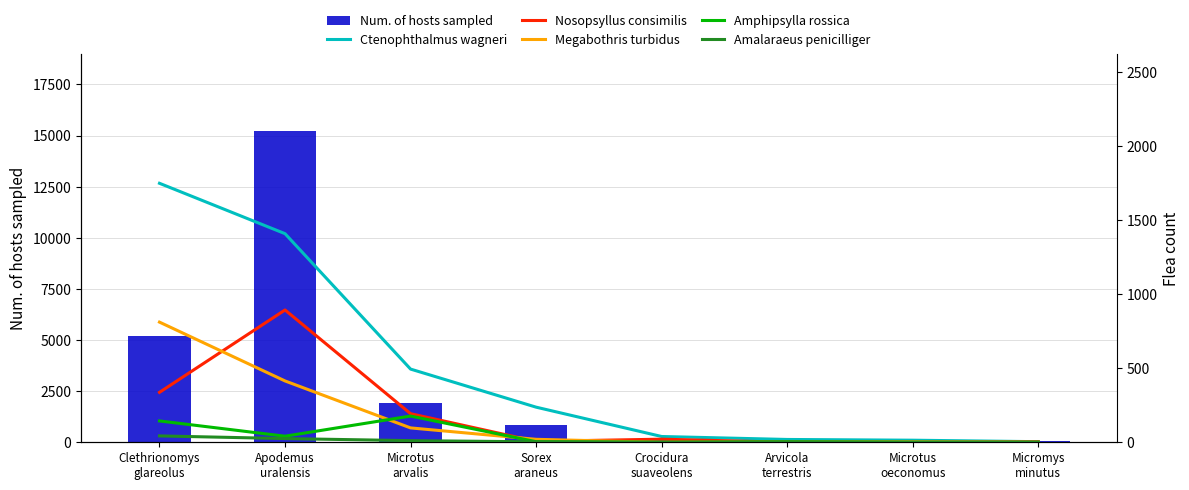

Reading right to left, transcribe all the data shown in this chart.

Num. of hosts sampled: Micromys
minutus=63	Microtus
oeconomus=29	Arvicola
terrestris=73	Crocidura
suaveolens=173	Sorex
araneus=856	Microtus
arvalis=1920	Apodemus
uralensis=15198	Clethrionomys
glareolus=5209
Ctenophthalmus wagneri: Micromys
minutus=4	Microtus
oeconomus=14	Arvicola
terrestris=19	Crocidura
suaveolens=39	Sorex
araneus=237	Microtus
arvalis=494	Apodemus
uralensis=1408	Clethrionomys
glareolus=1748
Nosopsyllus consimilis: Micromys
minutus=3	Microtus
oeconomus=0	Arvicola
terrestris=0	Crocidura
suaveolens=21	Sorex
araneus=6	Microtus
arvalis=193	Apodemus
uralensis=893	Clethrionomys
glareolus=337
Megabothris turbidus: Micromys
minutus=0	Microtus
oeconomus=3	Arvicola
terrestris=3	Crocidura
suaveolens=0	Sorex
araneus=20	Microtus
arvalis=97	Apodemus
uralensis=414	Clethrionomys
glareolus=811
Amphipsylla rossica: Micromys
minutus=0	Microtus
oeconomus=0	Arvicola
terrestris=3	Crocidura
suaveolens=0	Sorex
araneus=4	Microtus
arvalis=177	Apodemus
uralensis=41	Clethrionomys
glareolus=144
Amalaraeus penicilliger: Micromys
minutus=0	Microtus
oeconomus=0	Arvicola
terrestris=2	Crocidura
suaveolens=0	Sorex
araneus=3	Microtus
arvalis=11	Apodemus
uralensis=25	Clethrionomys
glareolus=43